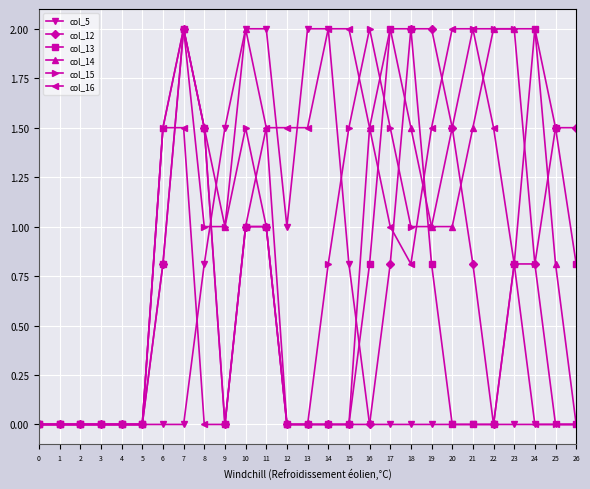

What is the sum of all col_5 values?

12.1